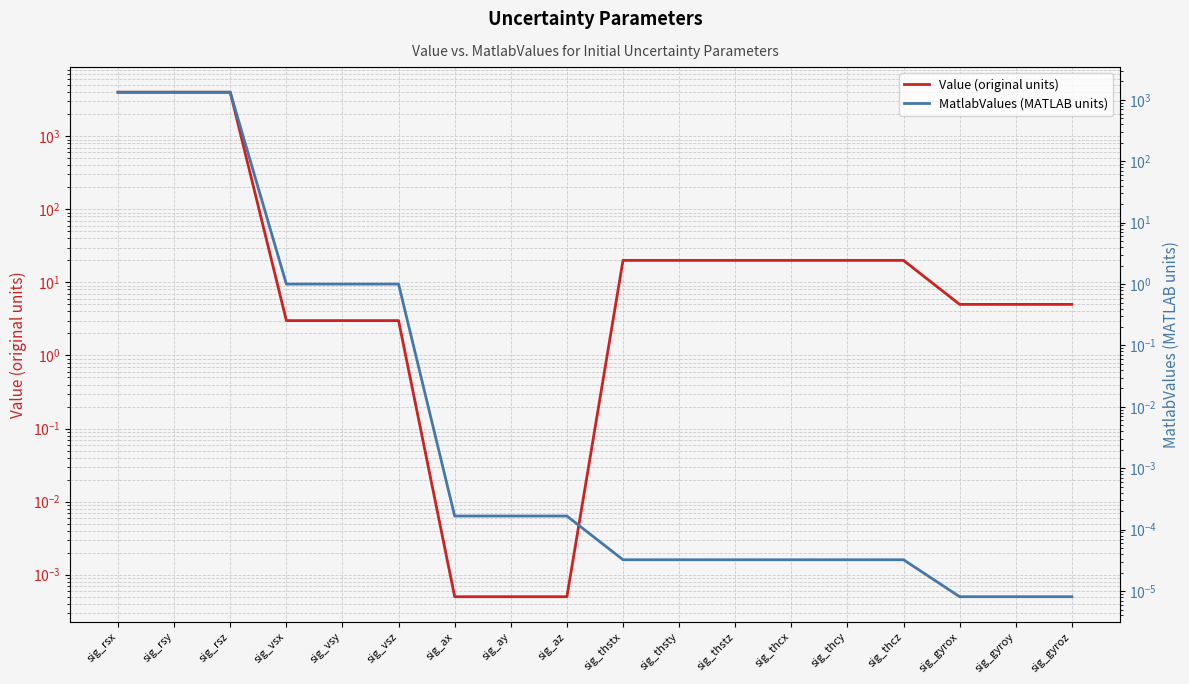

What is the difference between the maximum and minimum values in the Value (original units) series?

4000.0